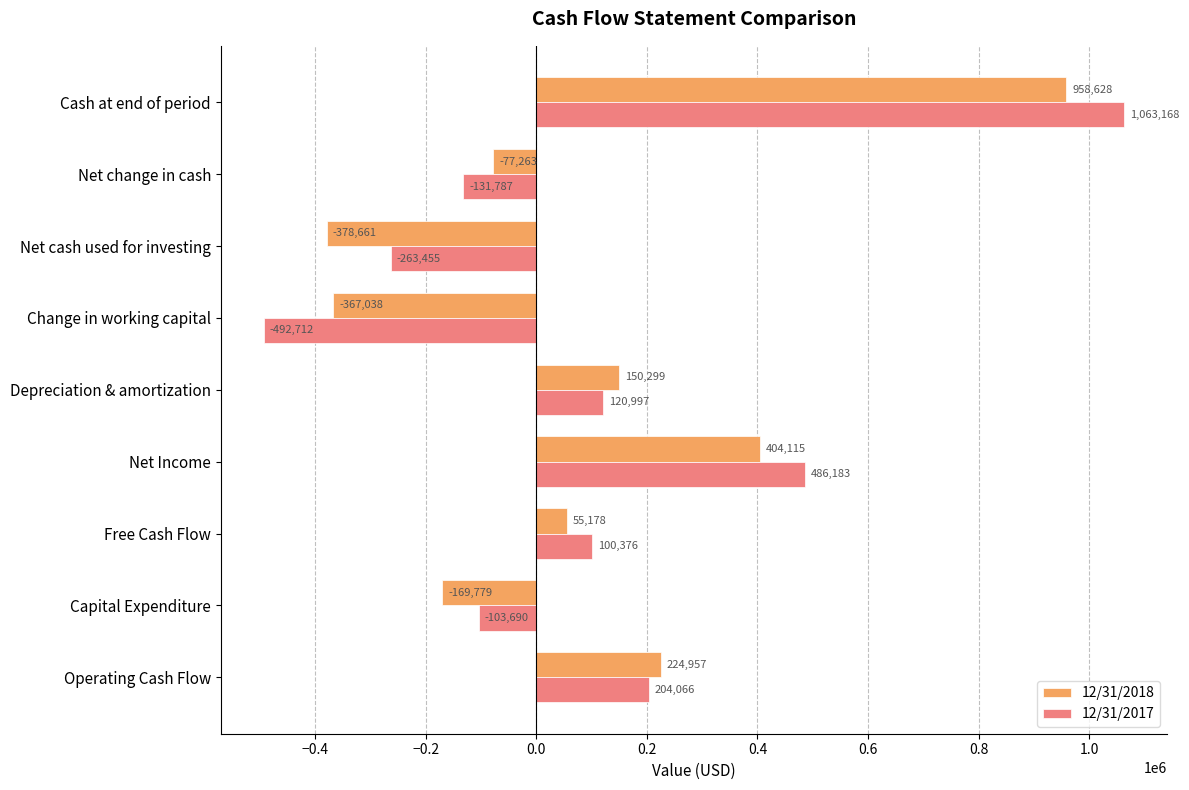

True or false: 12/31/2017 has a value of 356724 at Cash at end of period.

False